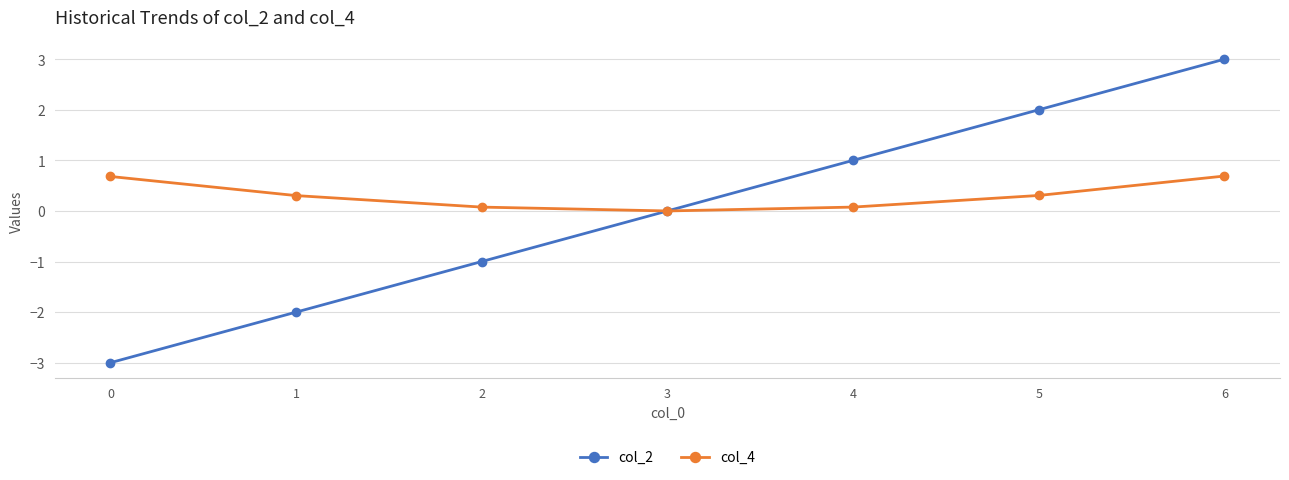

How many series are shown in this chart?

2